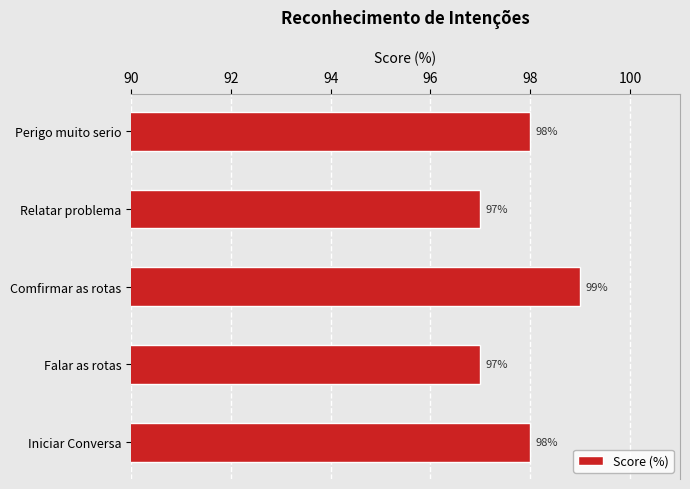

What is the sum of all values?

489